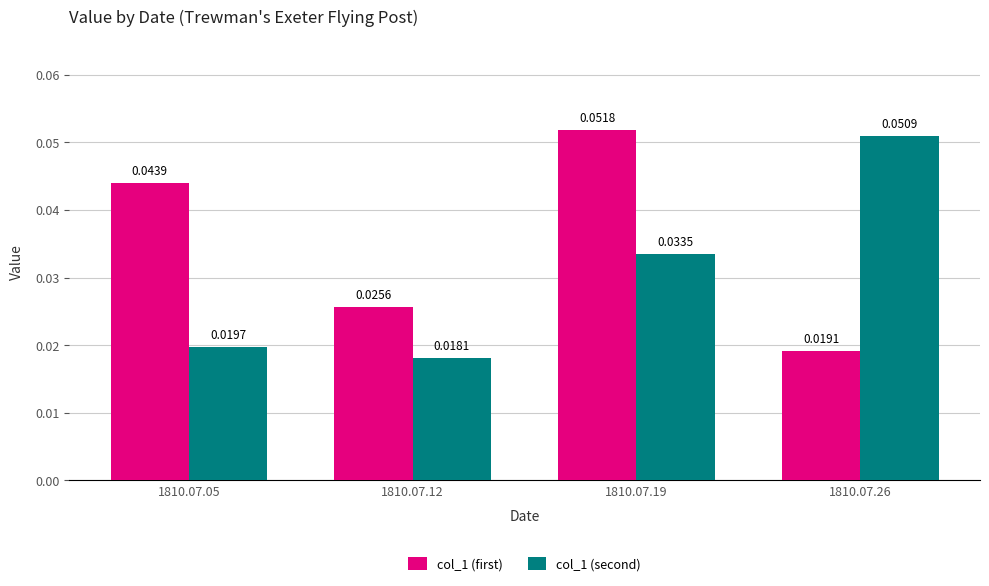

At 1810.07.26, list the series in order from largest to smallest.

col_1 (second), col_1 (first)